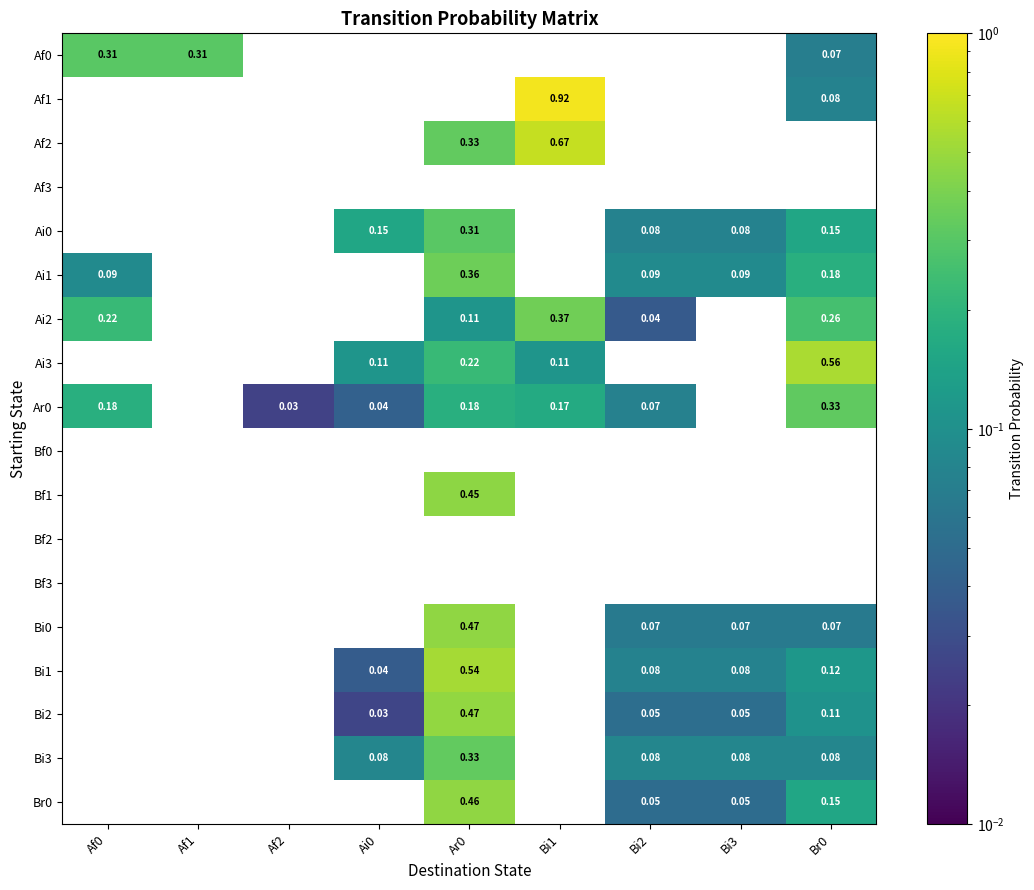

Is the value of Ai1 at Br0 greater than the value of Bi1 at Bi3?

Yes